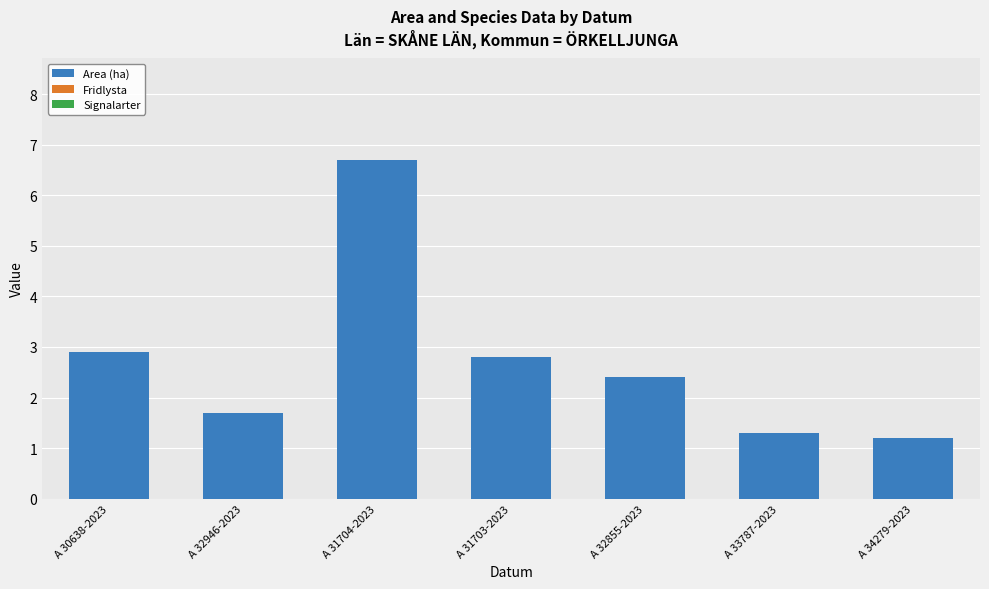

What is the ratio of the value at A 31703-2023 to the value at A 34279-2023?

2.3